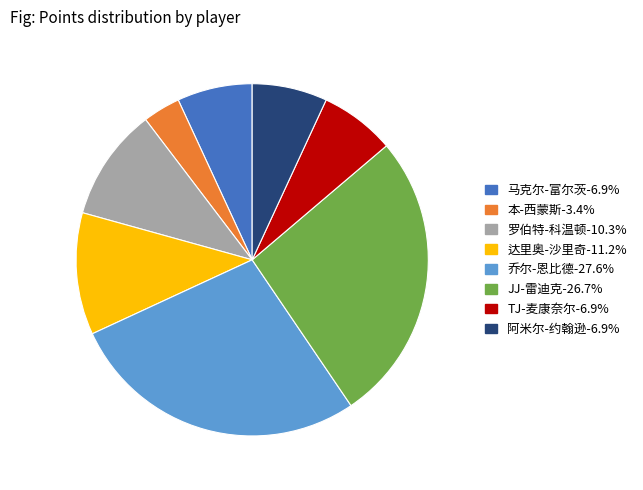

Does any single category account for the majority?

No